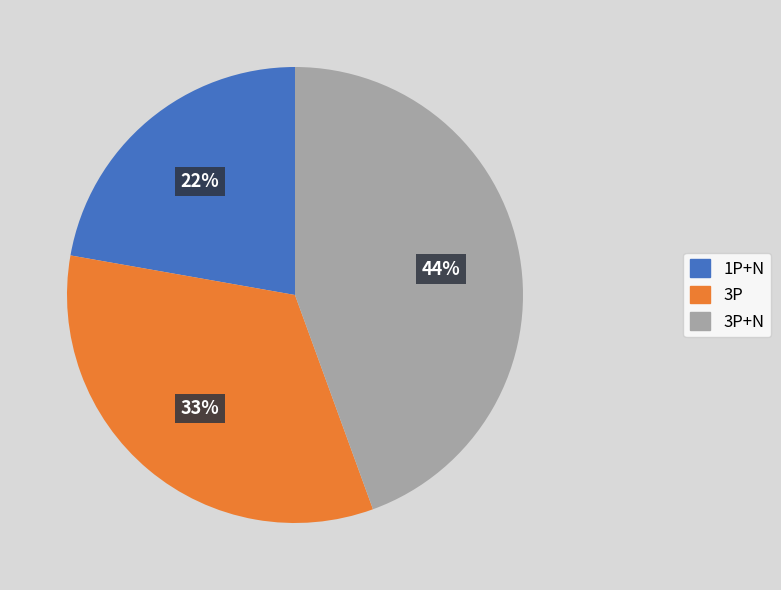

How many slices are in this pie chart?

3